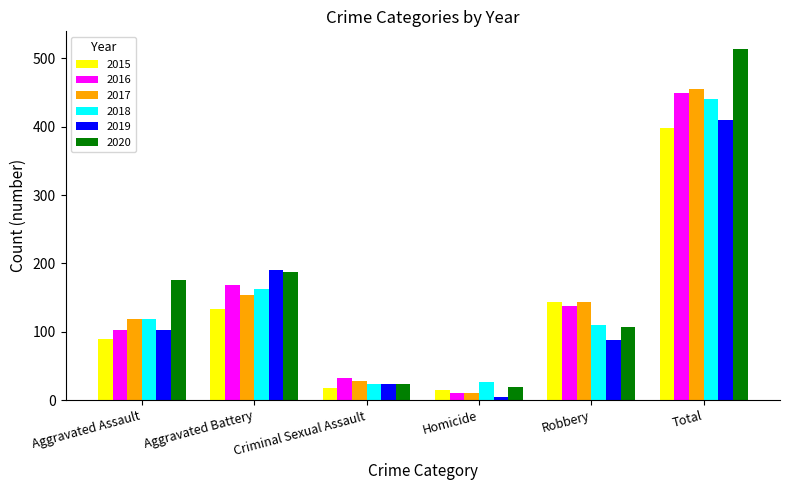

At how many categories does at least one series exceed 362?

1